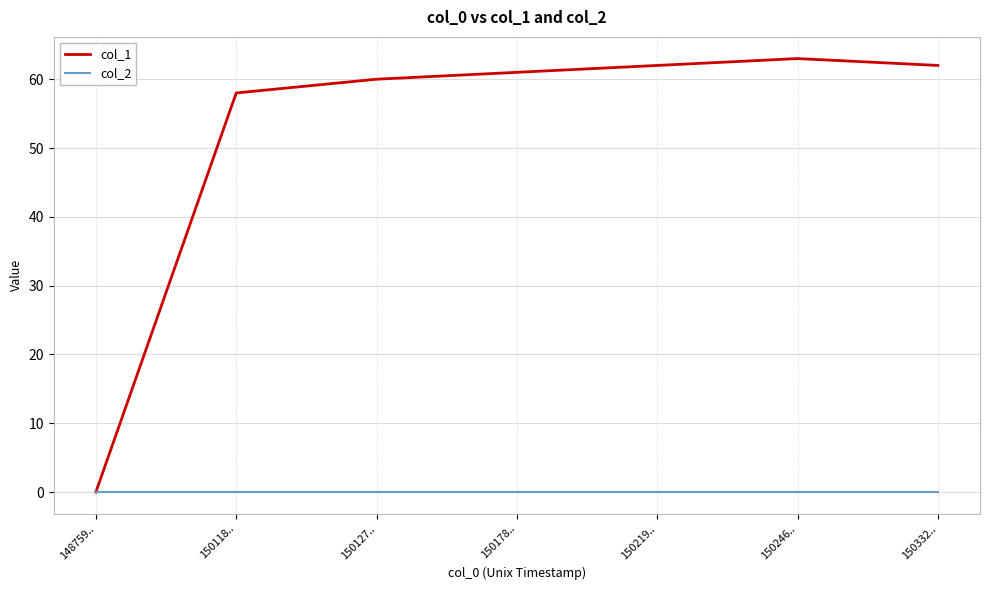

Rank the series by their maximum value, from lowest to highest.

col_2, col_1